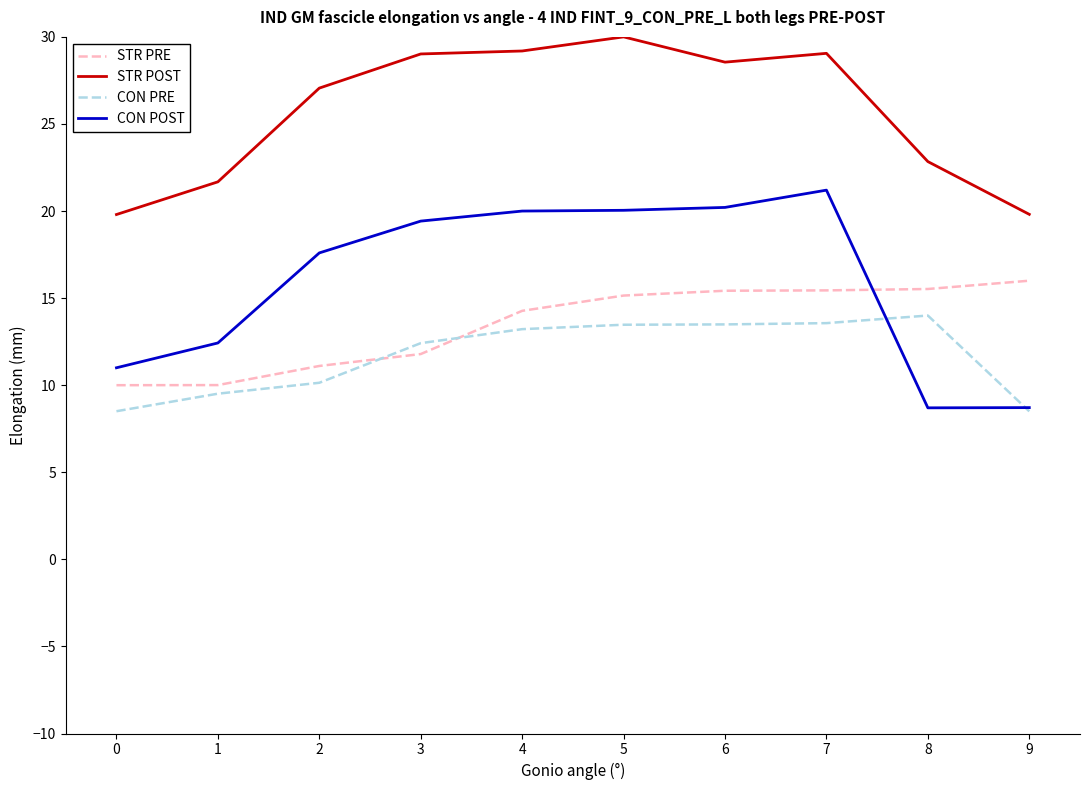

Does the chart have visible grid lines?

No